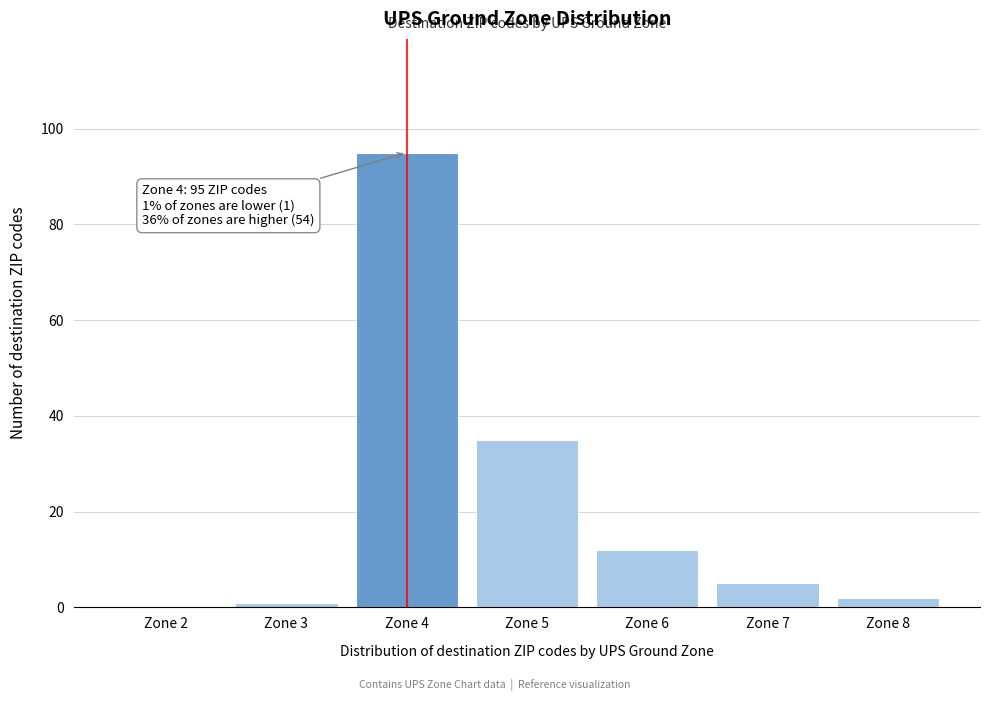

Reading left to right, transcribe all the data shown in this chart.

Zone 2=0	Zone 3=1	Zone 4=95	Zone 5=35	Zone 6=12	Zone 7=5	Zone 8=2